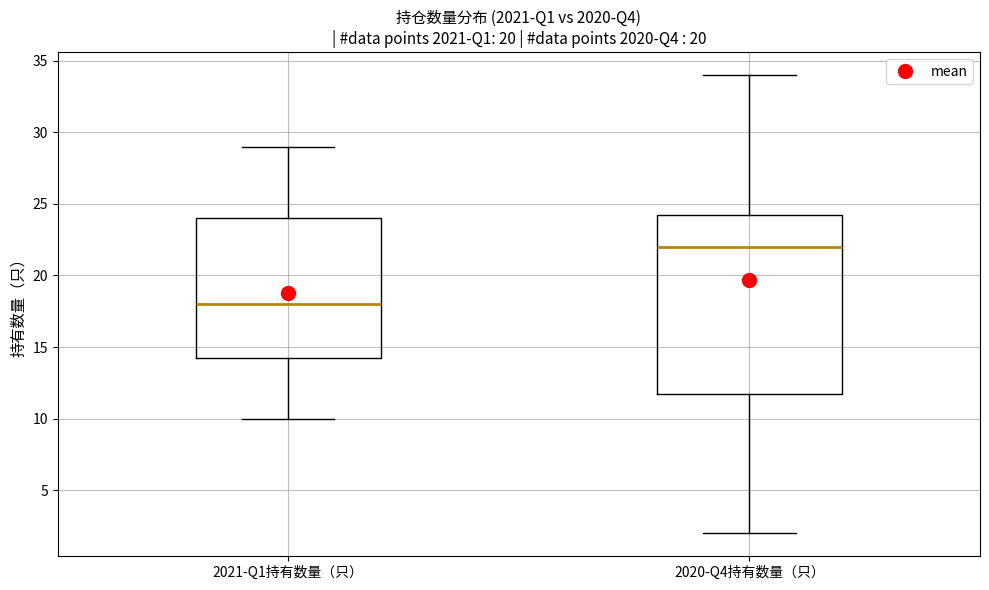

Which box is the tallest, from its lower edge to its upper edge?

2020-Q4持有数量（只）